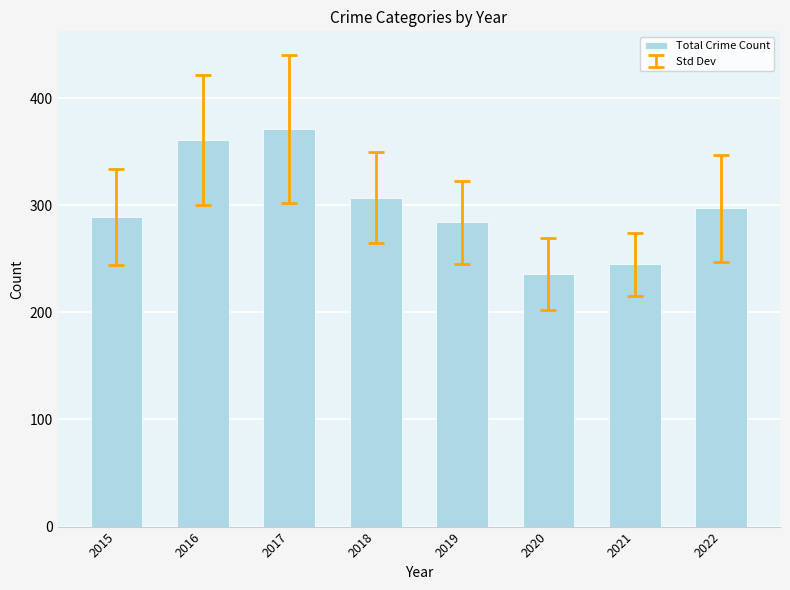

What is the change in value from 2015 to 2018?

+18